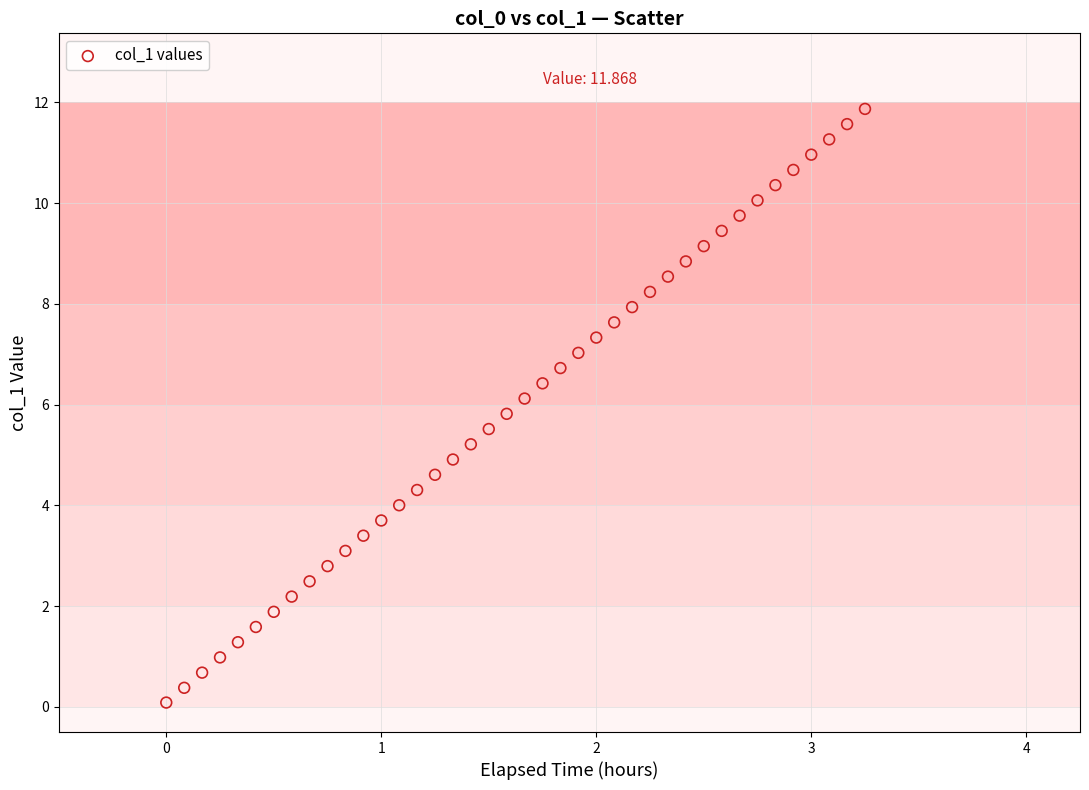

What is the range of Y values (max minus min)?

11.8